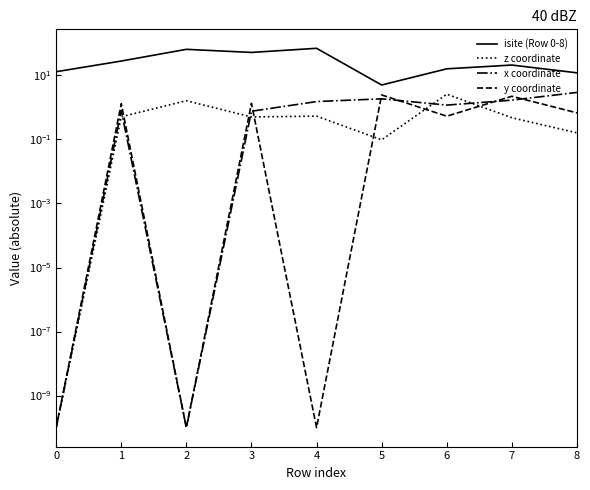

At which category does isite (Row 0-8) reach its first local peak?

2